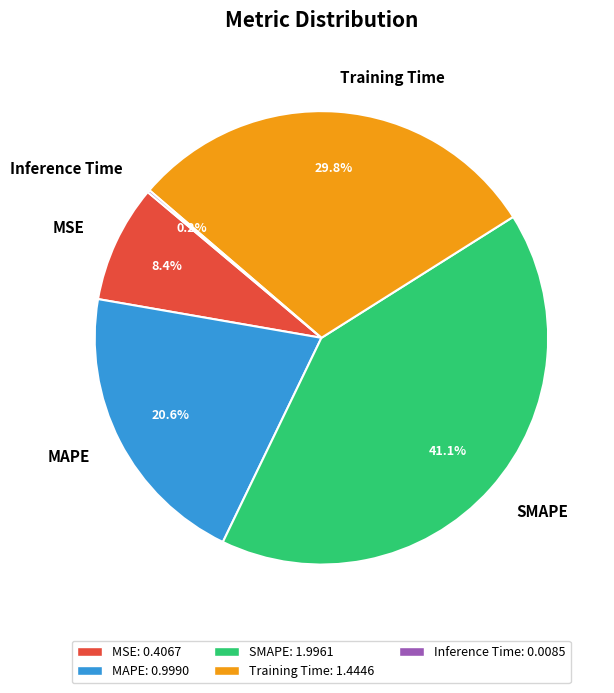

Does any single category account for the majority?

No